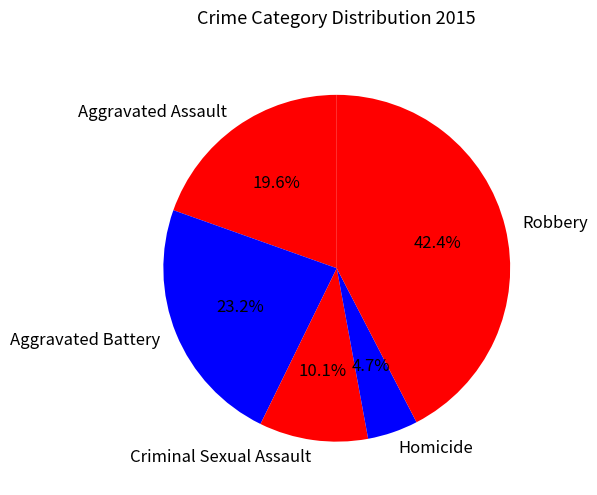

Approximately how many times larger is the value at Robbery compared to Homicide?

9.0